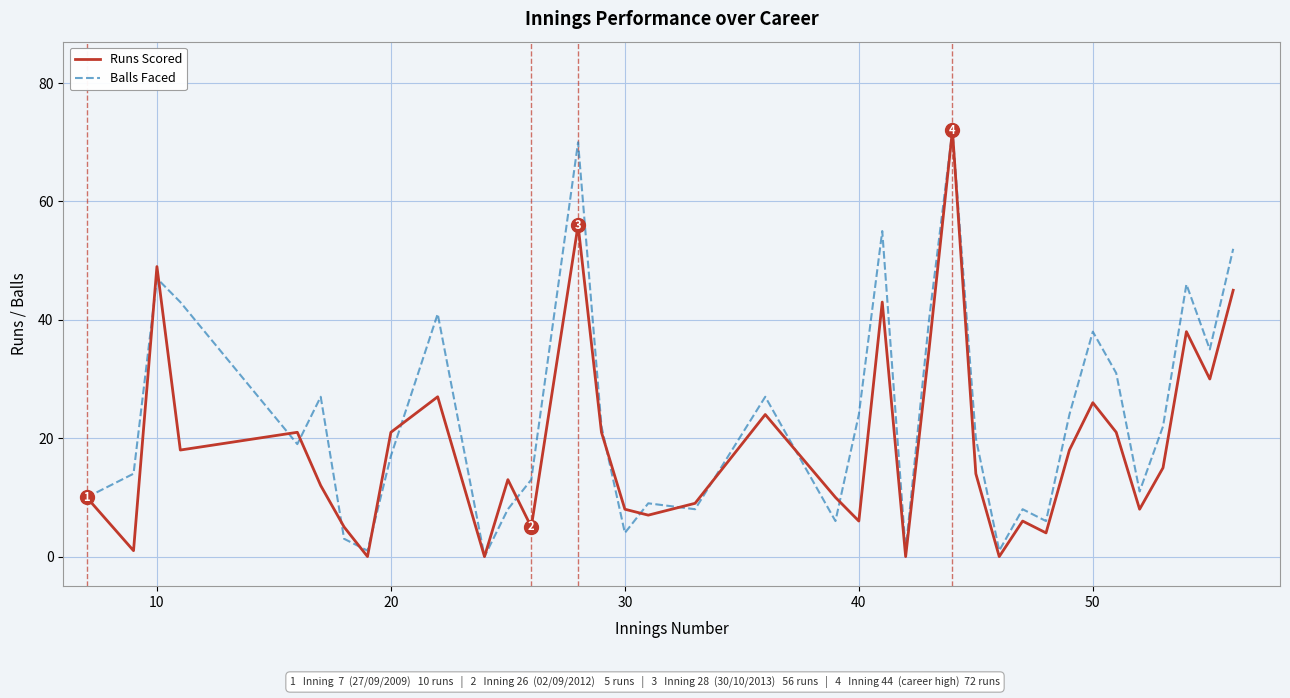

What is the maximum value for Balls Faced?

72